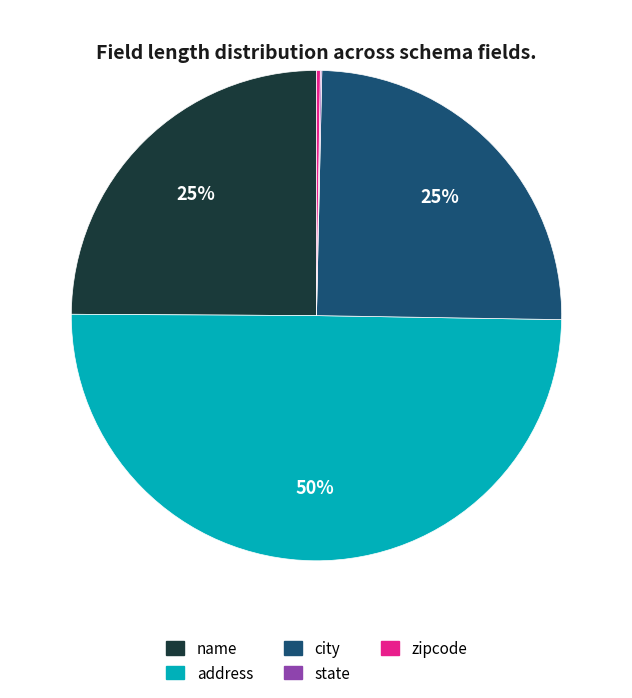

Is it true that city is 35% of the pie?

False